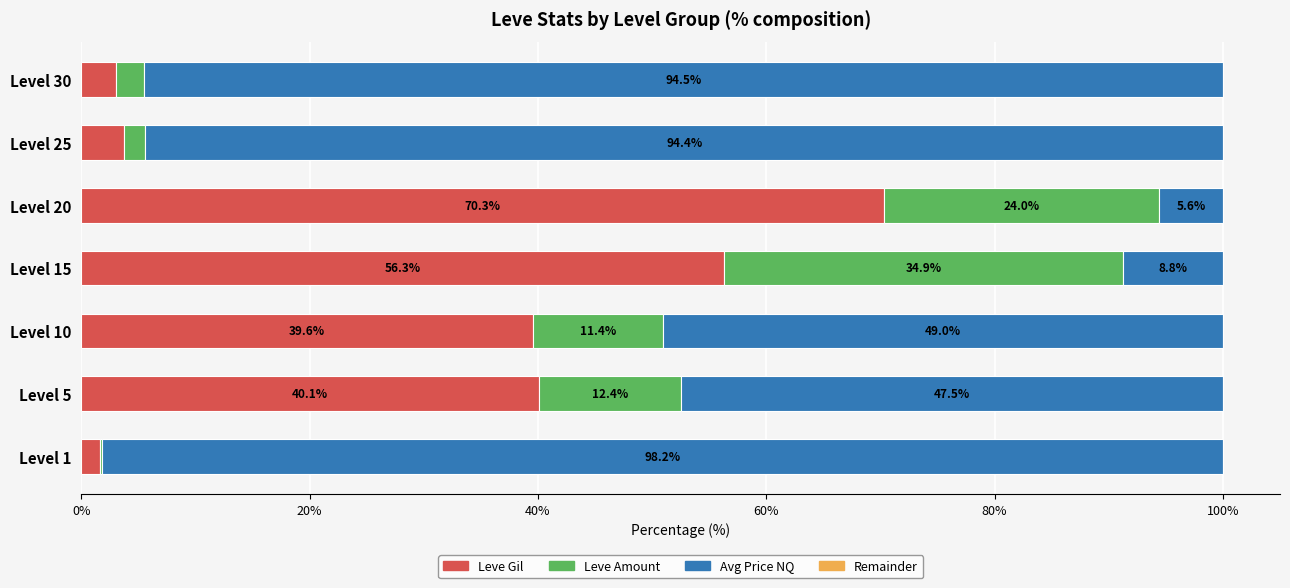

What is the sum of the Leve Gil values at Level 10 and Level 15?

95.9